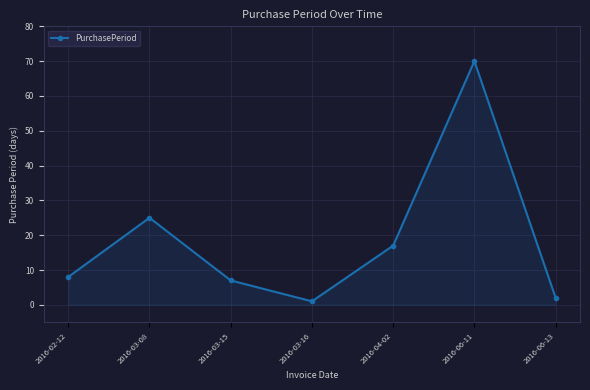

List the labels in order of value, largest first.

2016-06-11, 2016-03-08, 2016-04-02, 2016-02-12, 2016-03-15, 2016-06-13, 2016-03-16